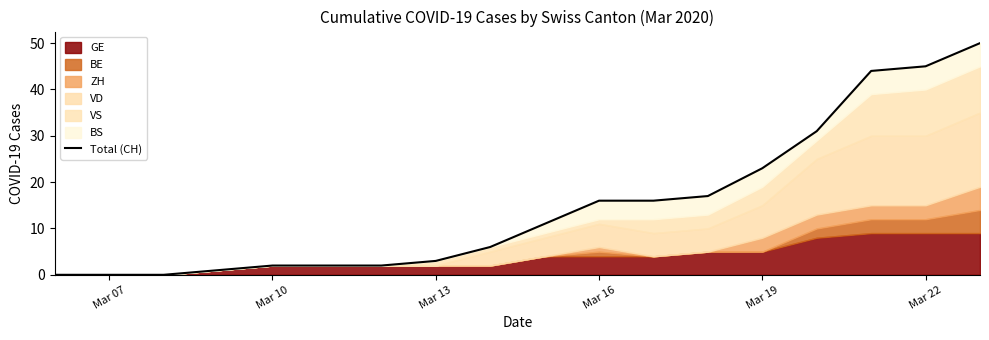

Reading left to right, what are all the values shown in this chart?

0	0	0	1	2	2	2	3	6	11	16	16	17	23	31	44	45	50